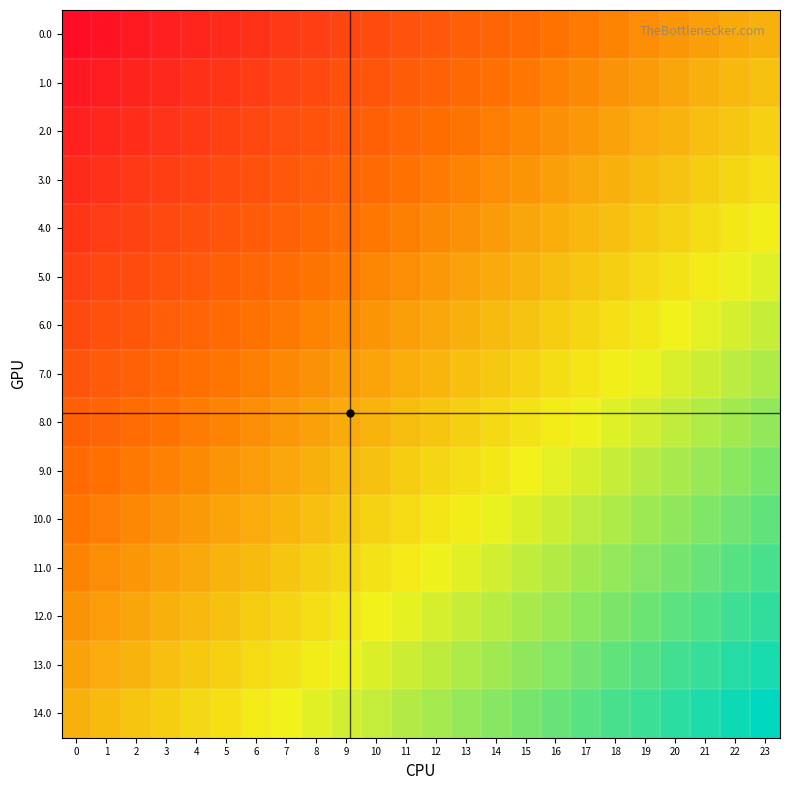

Rank the series at 19 from lowest to highest value.

14.0, 13.0, 12.0, 11.0, 10.0, 9.0, 8.0, 7.0, 6.0, 5.0, 4.0, 3.0, 2.0, 1.0, 0.0